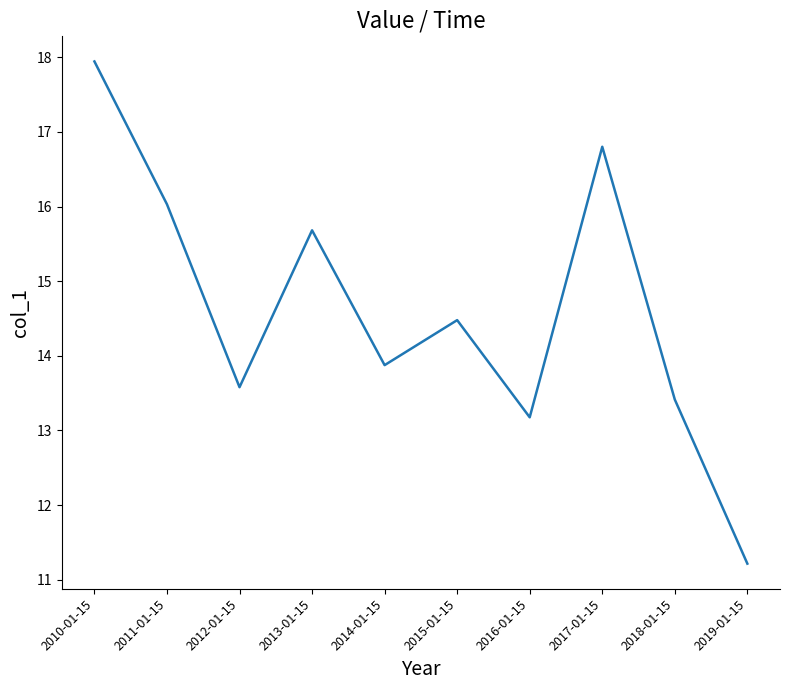

What position from the right is 2019-01-15?

1